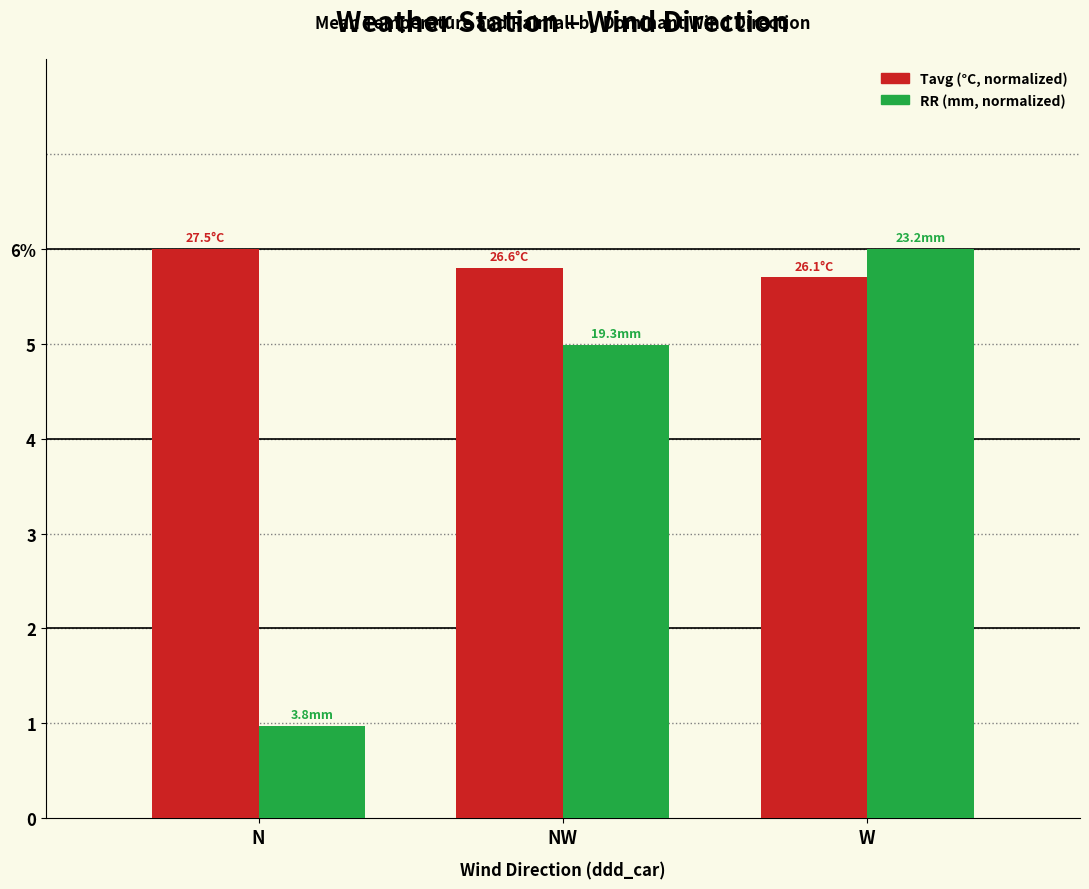

Are the bars horizontal?

No